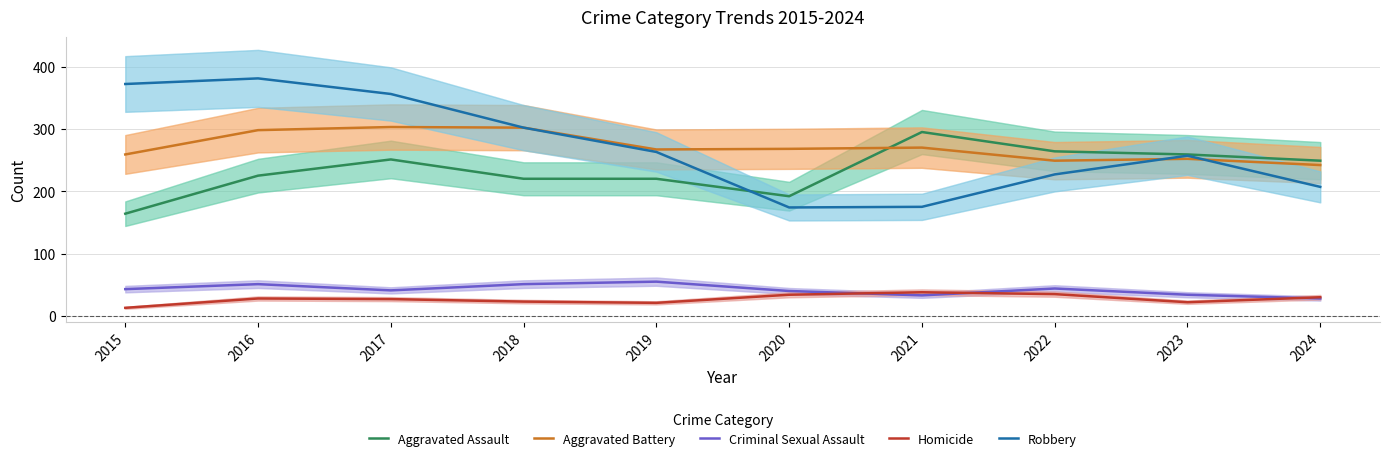

At 2017, list the series in order from smallest to largest.

Homicide, Criminal Sexual Assault, Aggravated Assault, Aggravated Battery, Robbery